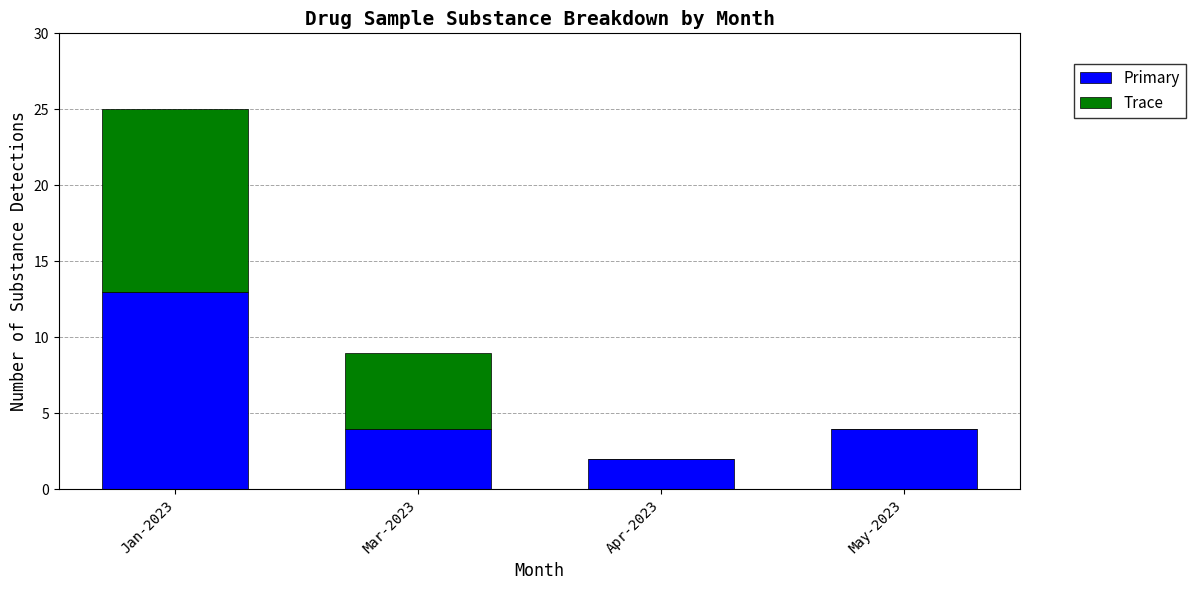

Reading right to left, what are the values for Primary?

May-2023=4	Apr-2023=2	Mar-2023=4	Jan-2023=13